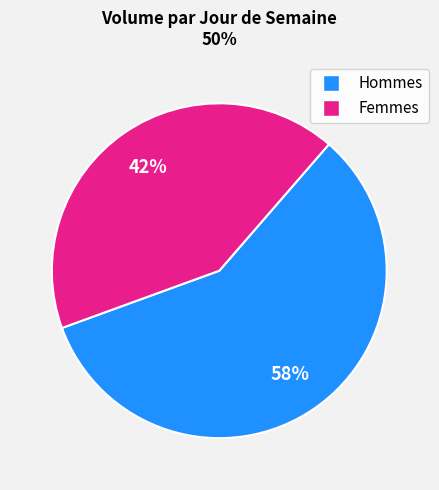

Is there a majority slice in this chart?

Yes